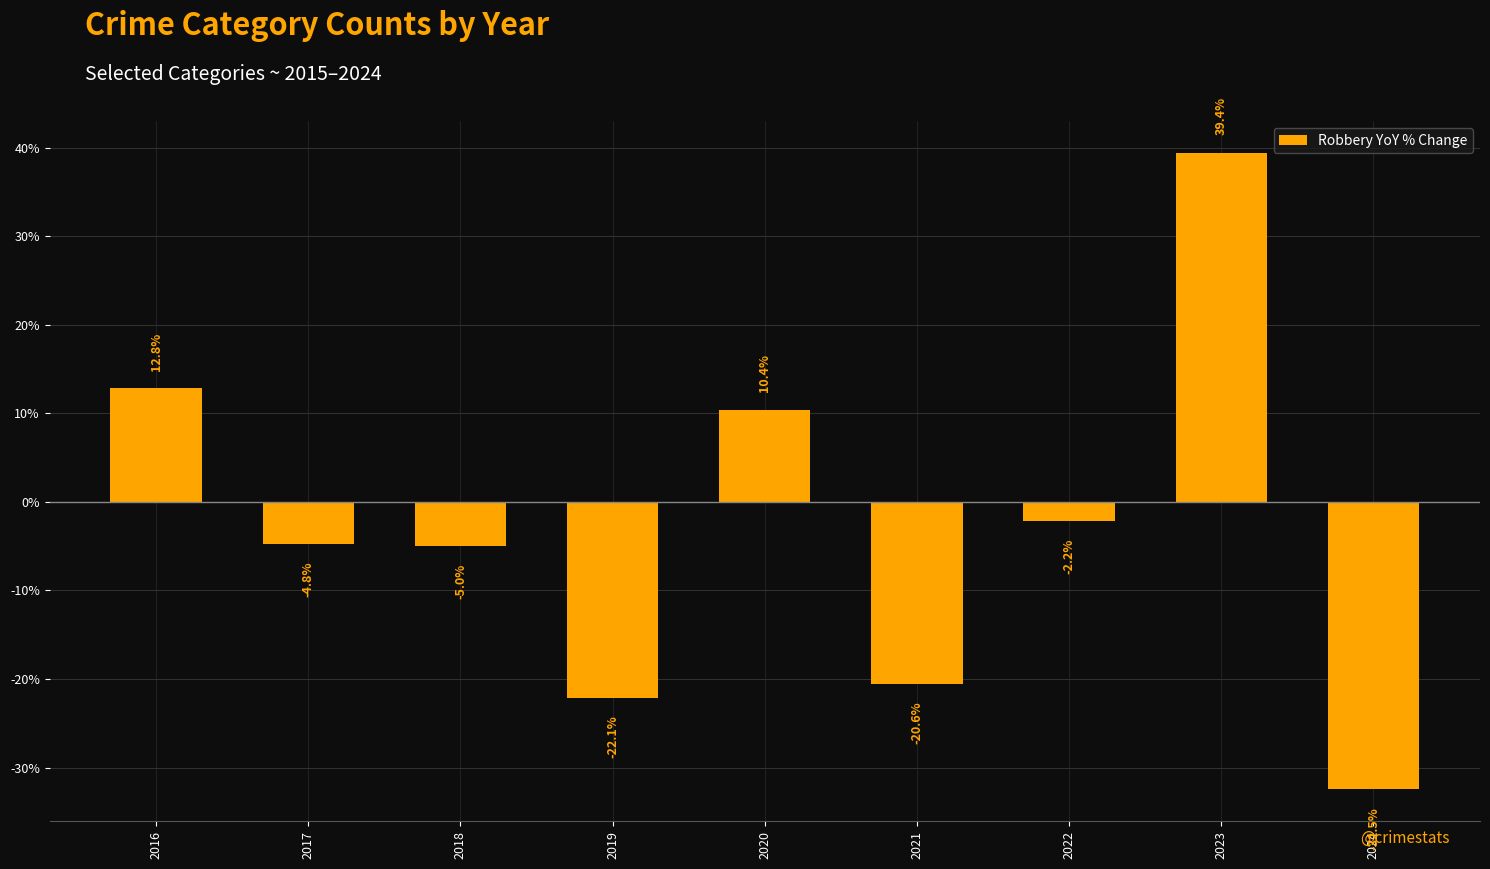

Are the bars horizontal?

No